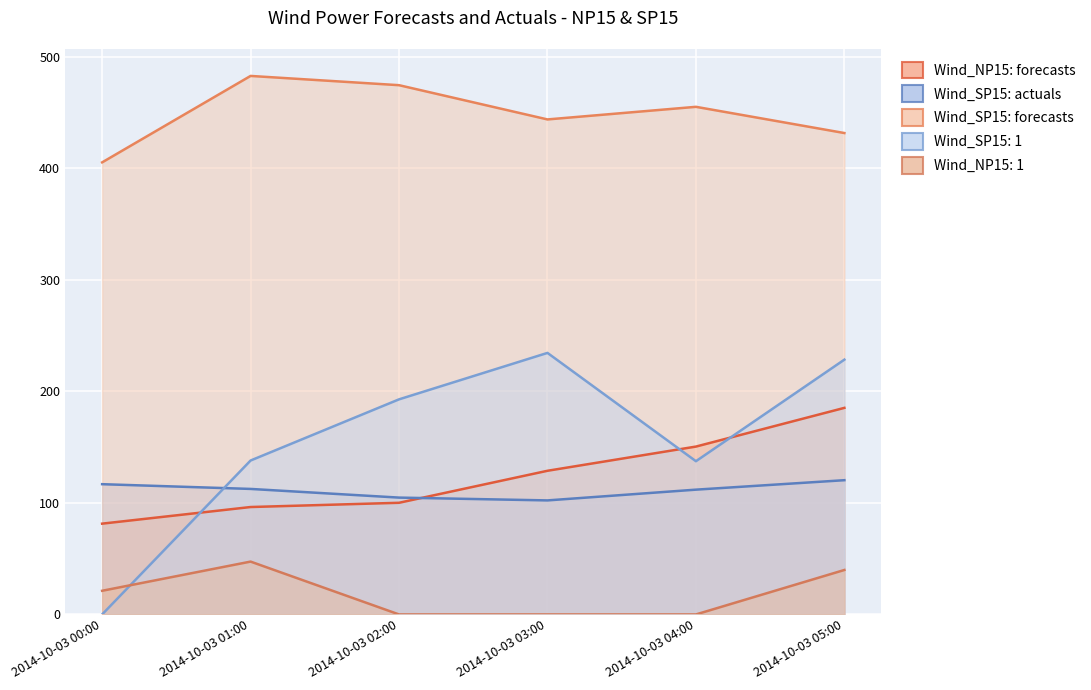

Is it true that Wind_NP15: 1 equals 47.4 at 2014-10-03 01:00?

True